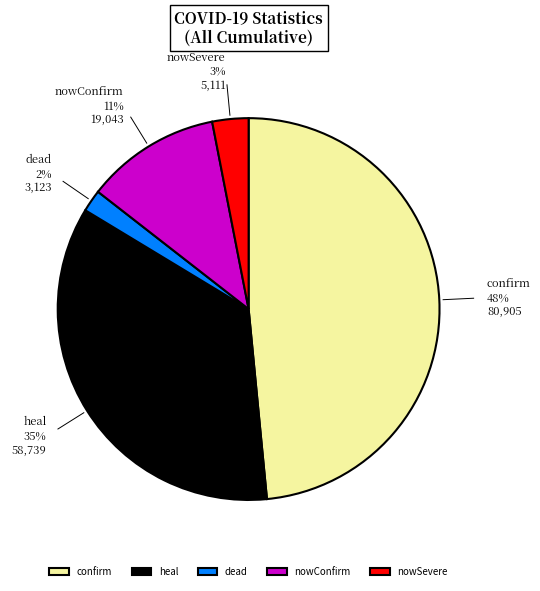

Does nowConfirm account for over 50% of the chart?

No